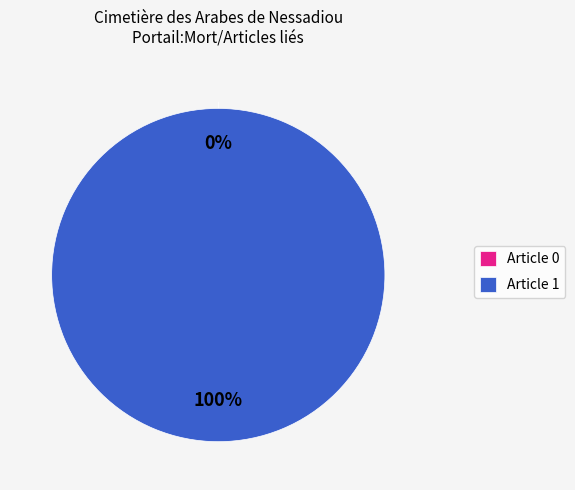

Is it true that Le cimetière arabe de Nessadiou is 99% of the pie?

False